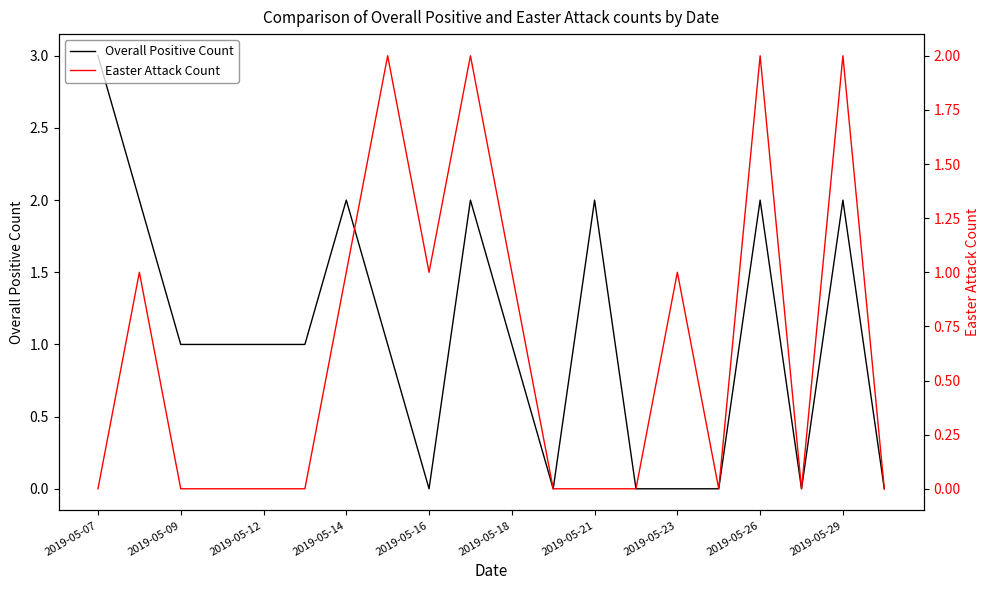

True or false: Overall Positive Count and Easter Attack Count intersect in this chart.

True